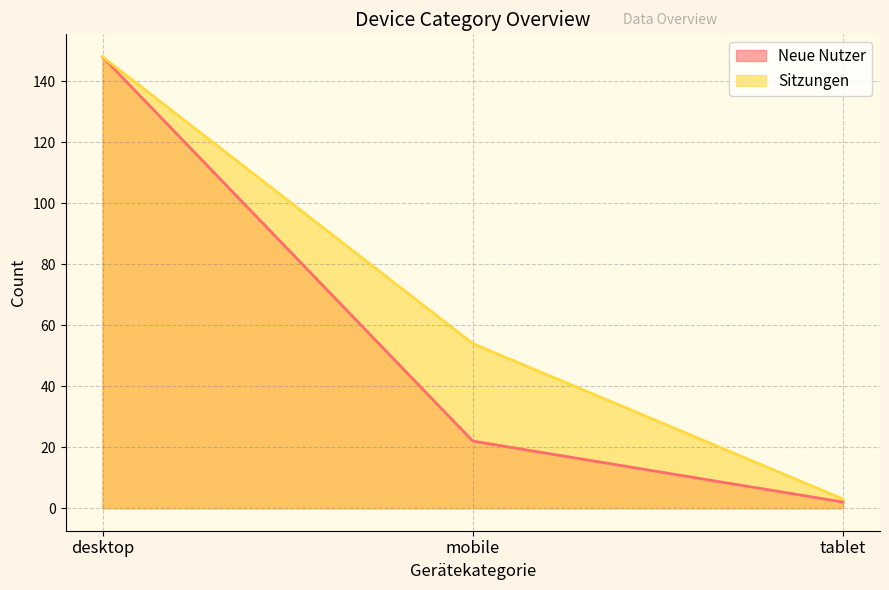

How many distinct data groups are displayed?

2